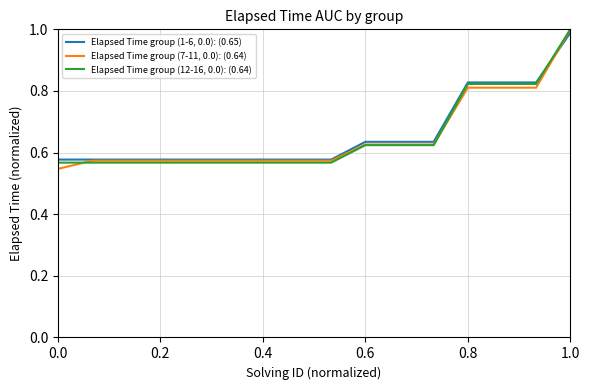

Count the Elapsed Time group (7-11, 0.0): (0.64) values in the range 0 to 1.

16